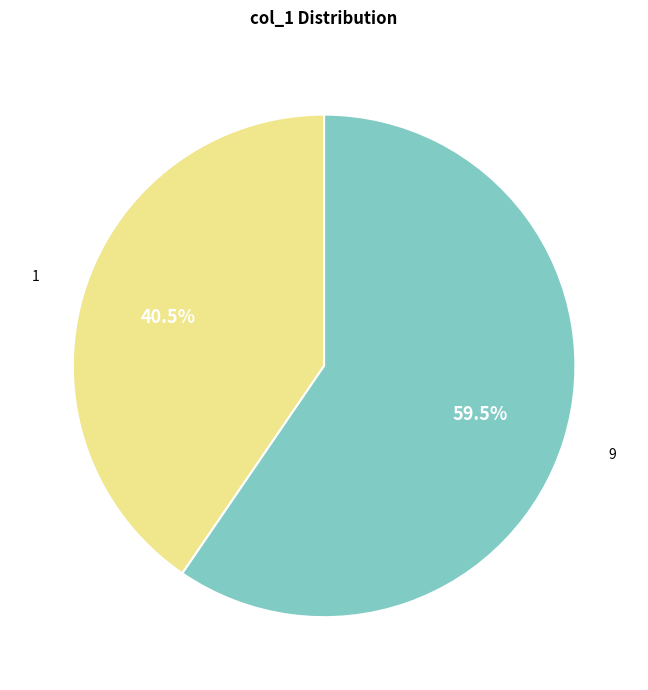

Combined, what portion of the pie is 9 and 1?

100.0%